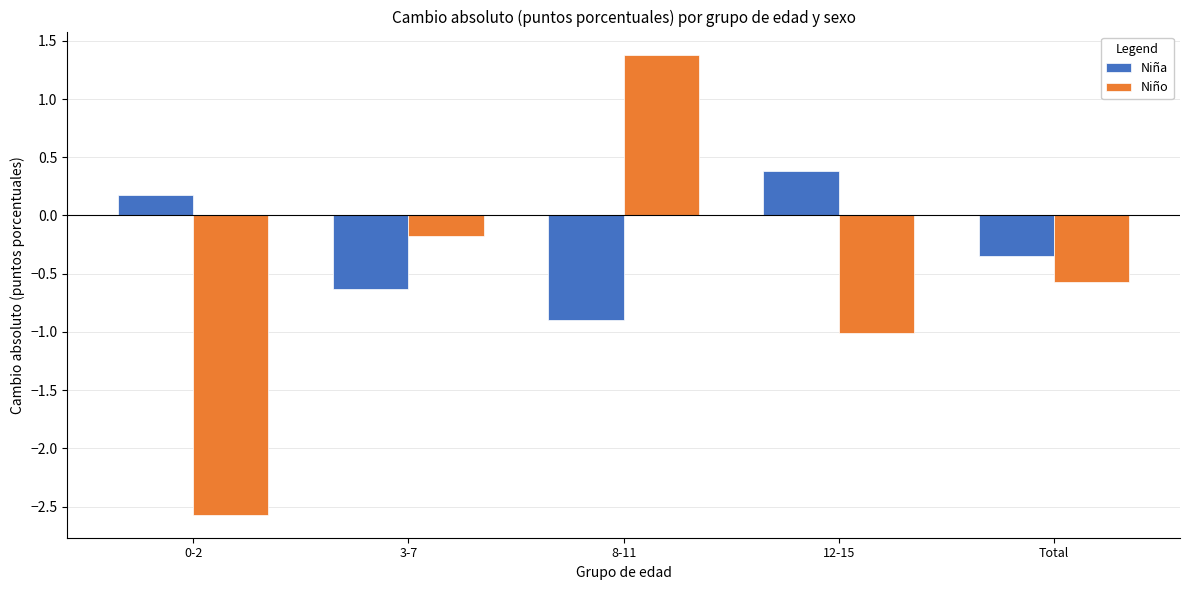

What are all the series names shown in the legend?

Niña, Niño